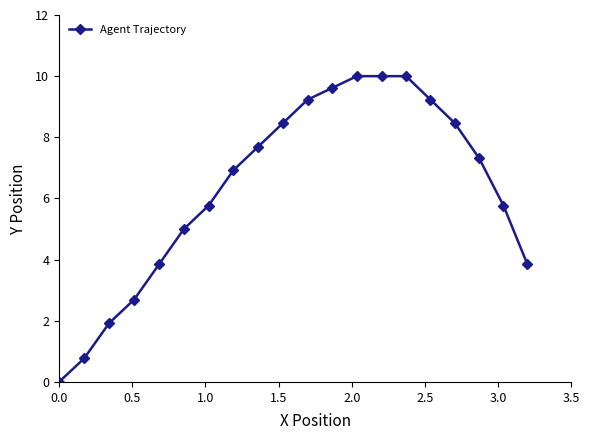

What is the maximum value shown in the chart?

10.0